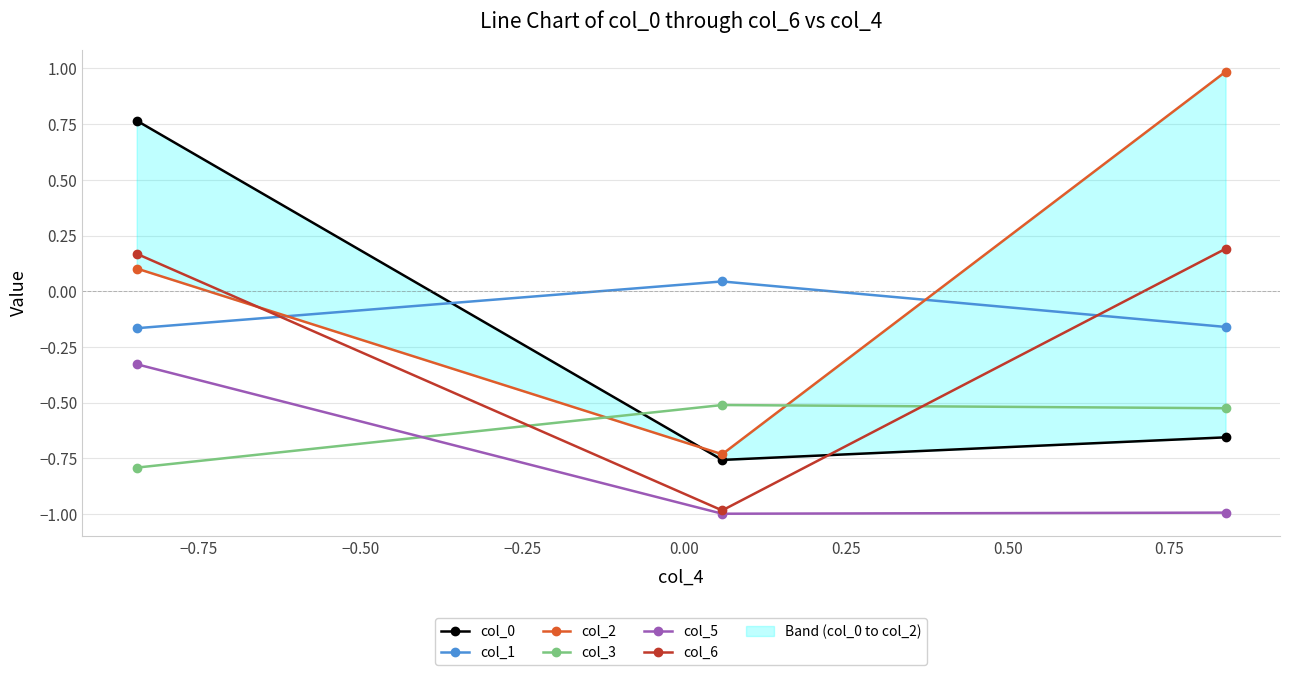

How many values in col_1 are below zero?

2